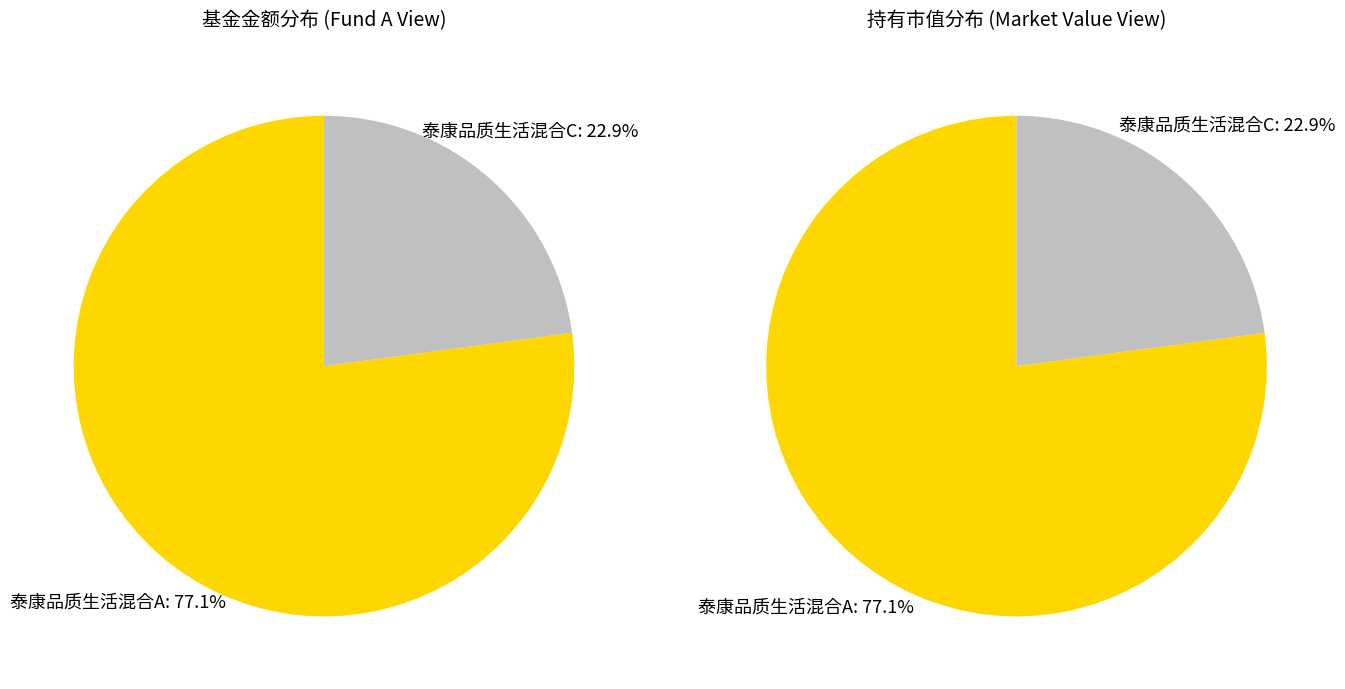

Is it true that 泰康品质生活混合A is 71% of the pie?

False